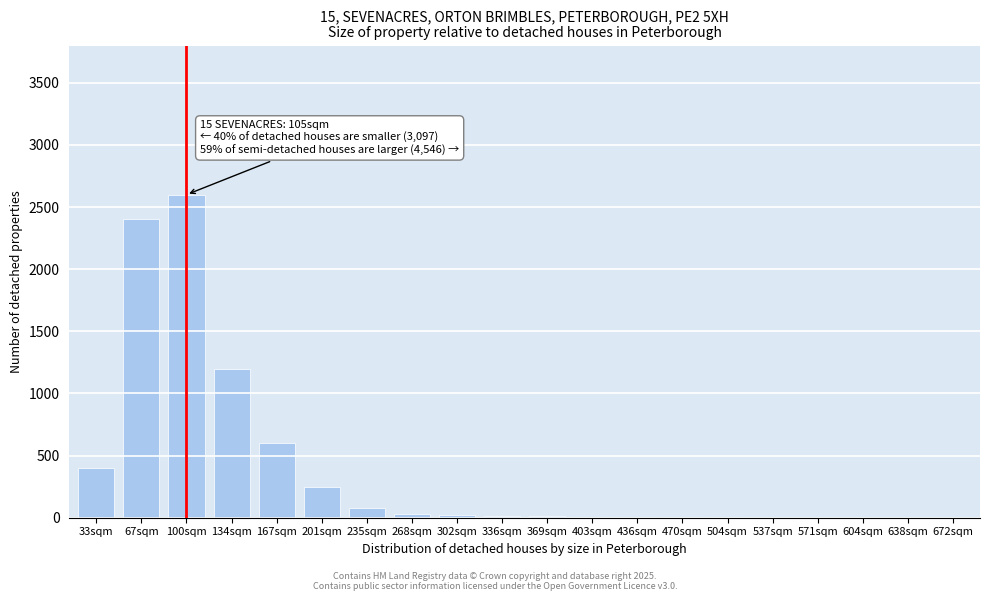

Is it true that the value at 67sqm is 2400?

True